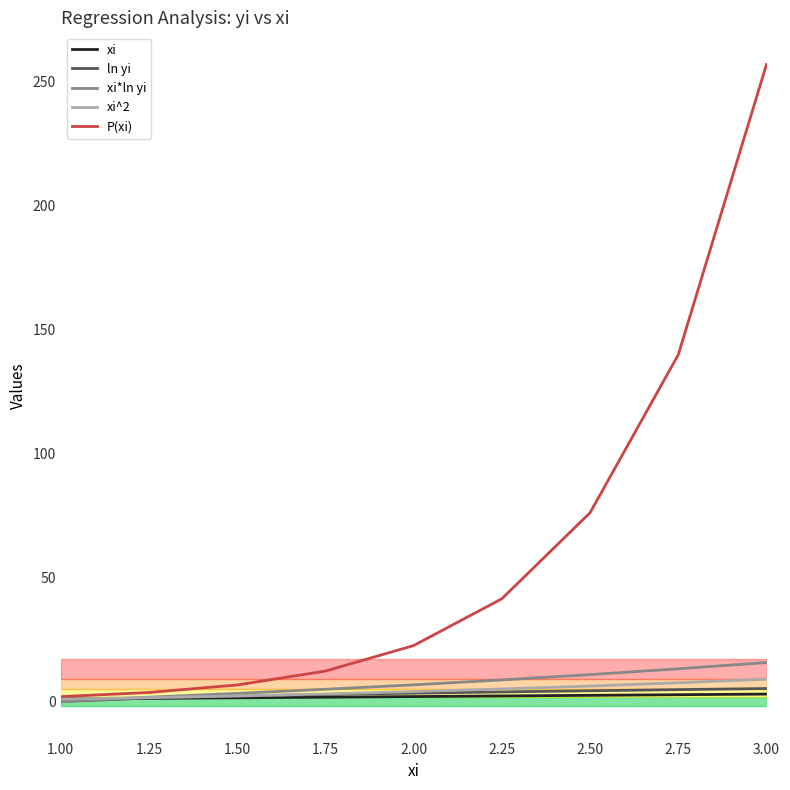

At which category is the sum across all series the highest?

3.00